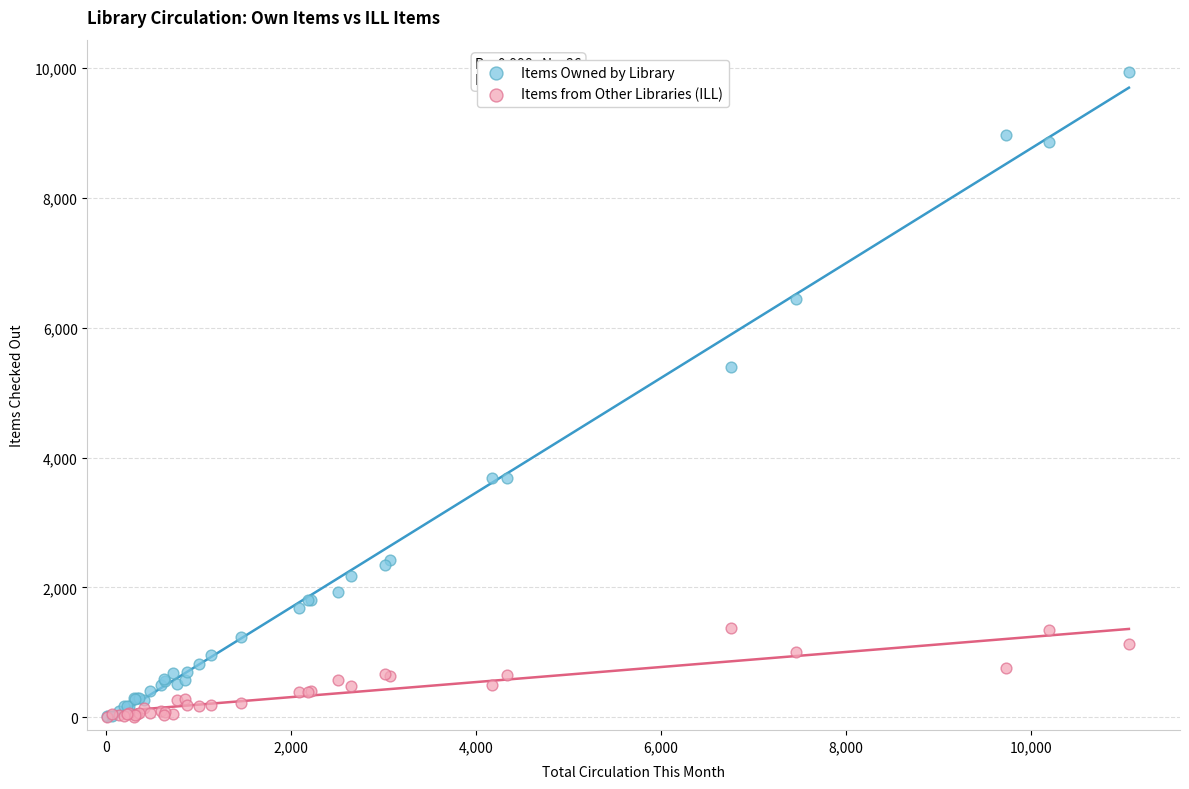

In the Items Owned by Library series, what Y value is closest to 4976?

5395